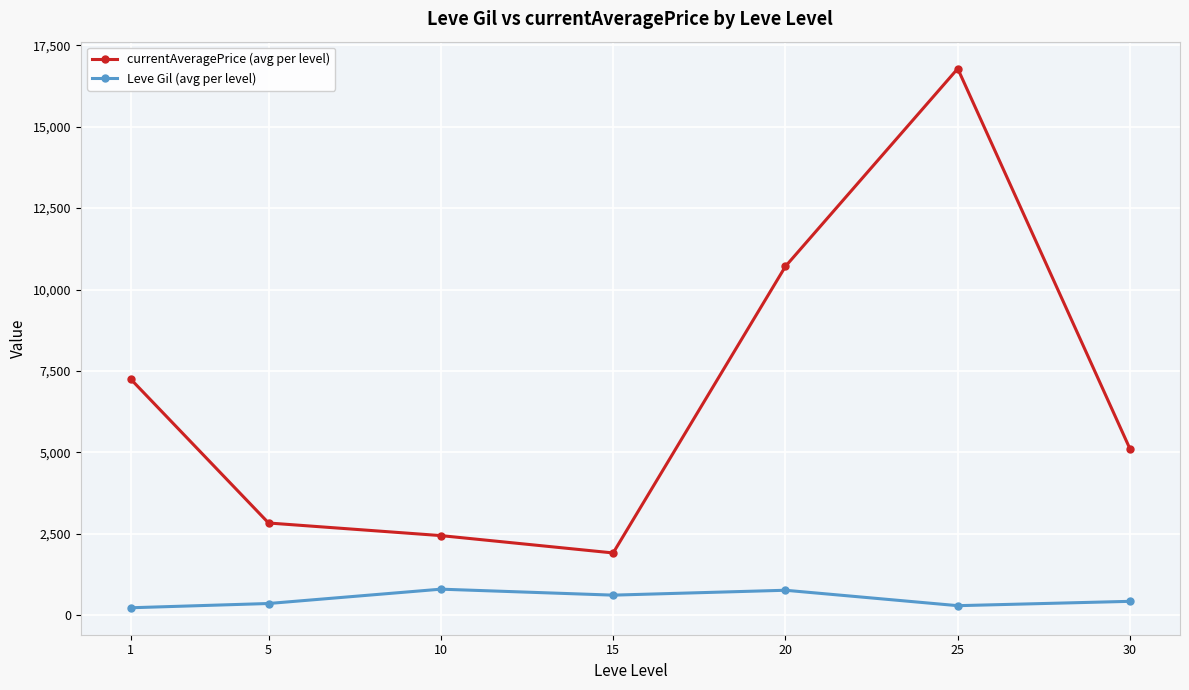

What is the minimum value shown in the chart?

232.5